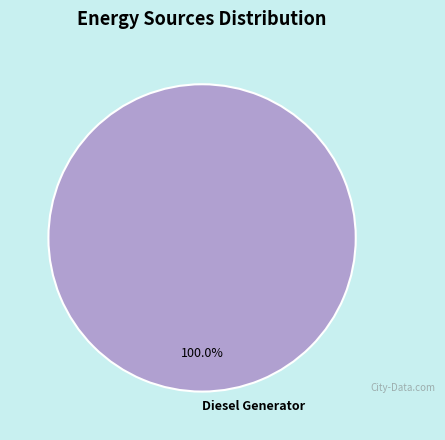

Rank the categories by value from highest to lowest.

Diesel Generator